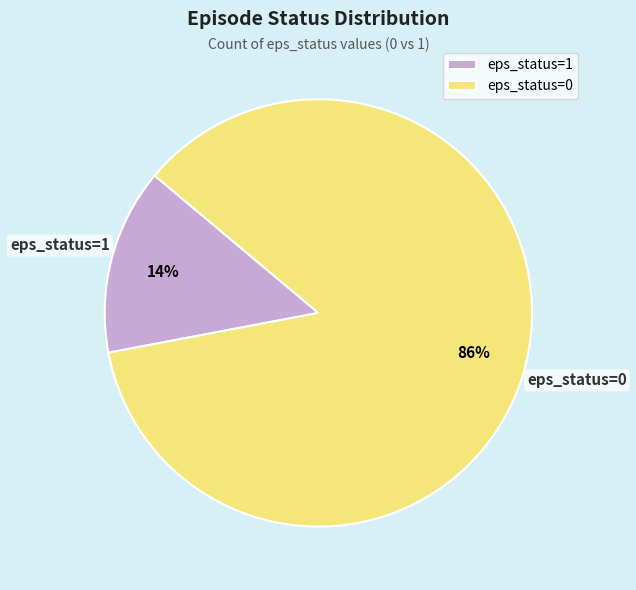

Is it true that eps_status=0 is 86% of the pie?

True